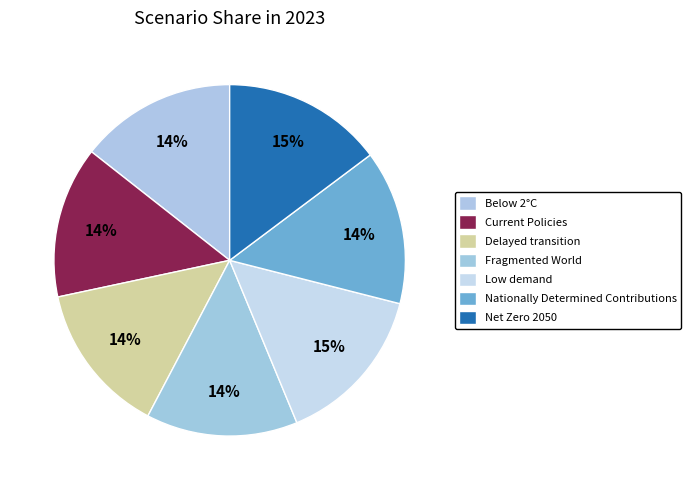

Combined, what portion of the pie is Nationally Determined Contributions and Below 2°C?

28.6%